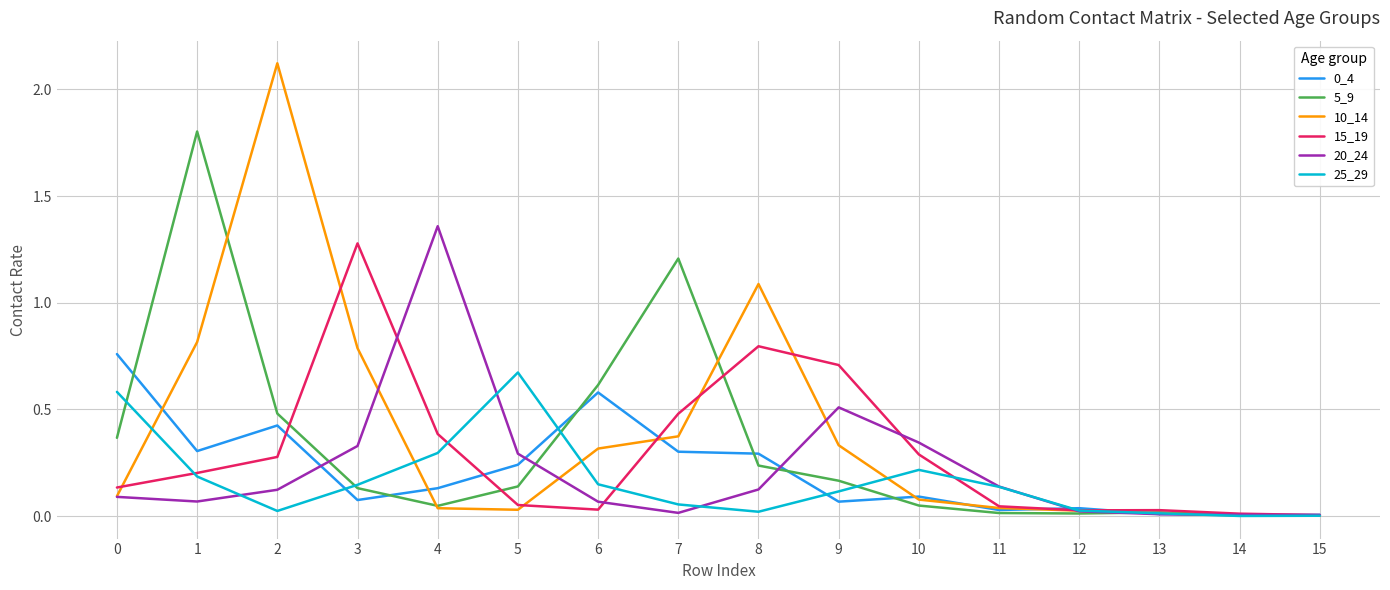

Is the value of 25_29 at 15 greater than the value of 20_24 at 11?

No